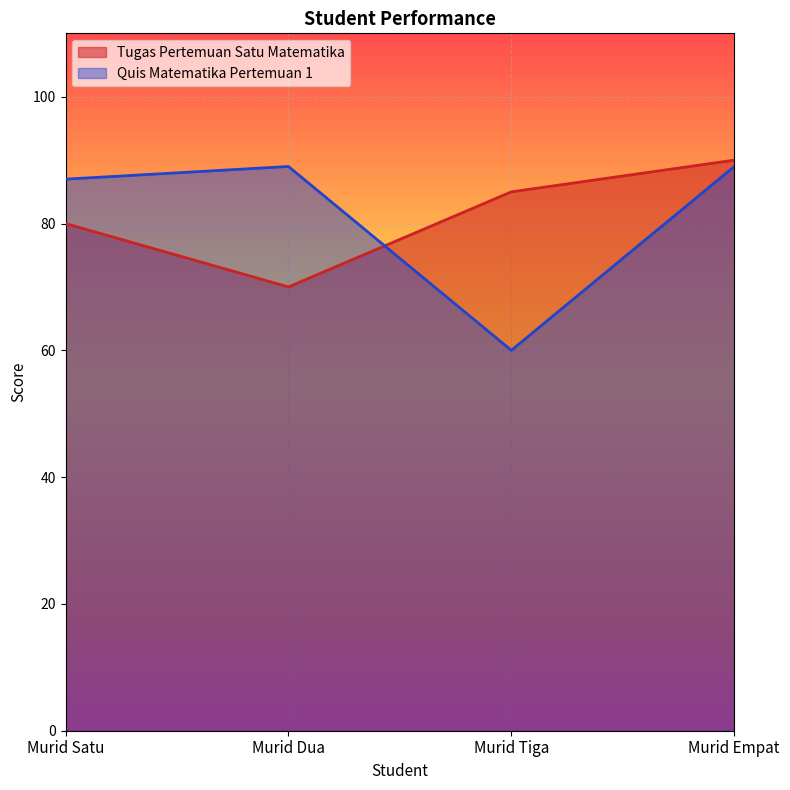

How many lines are shown in the chart?

2